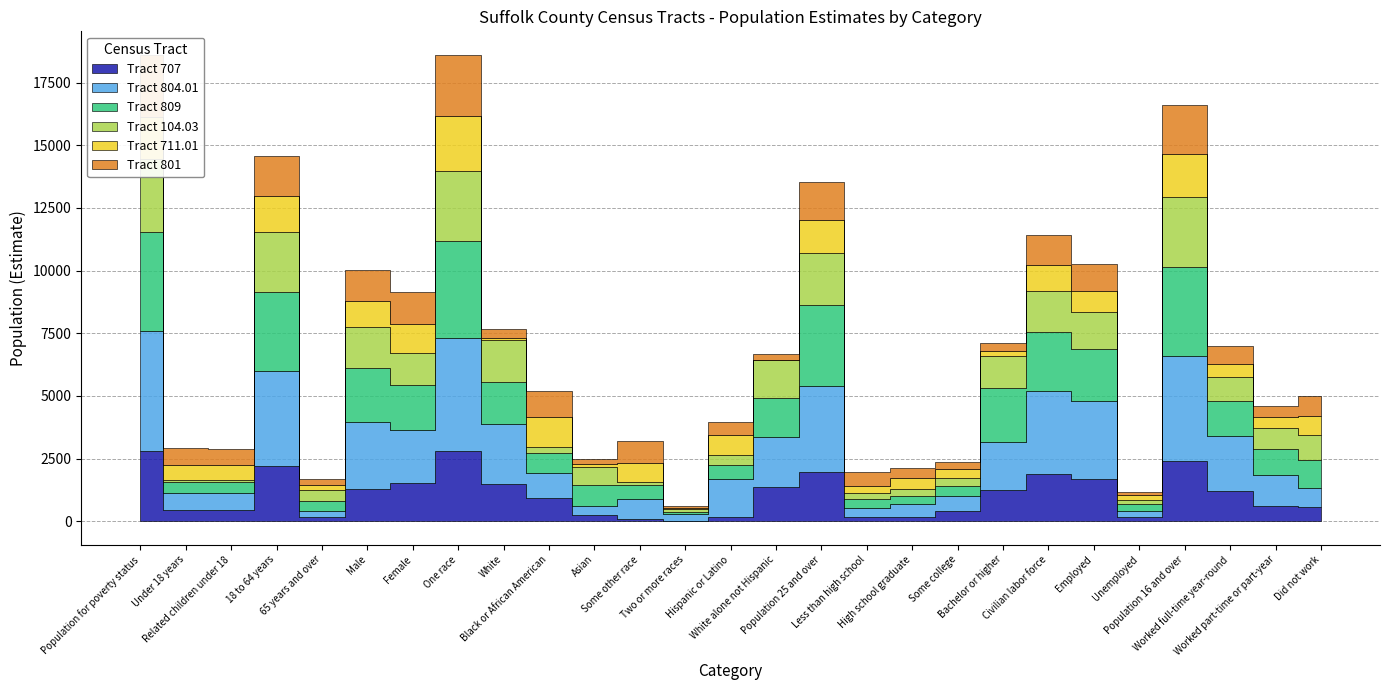

How many intersections are there between Tract 707 and Tract 809?

6